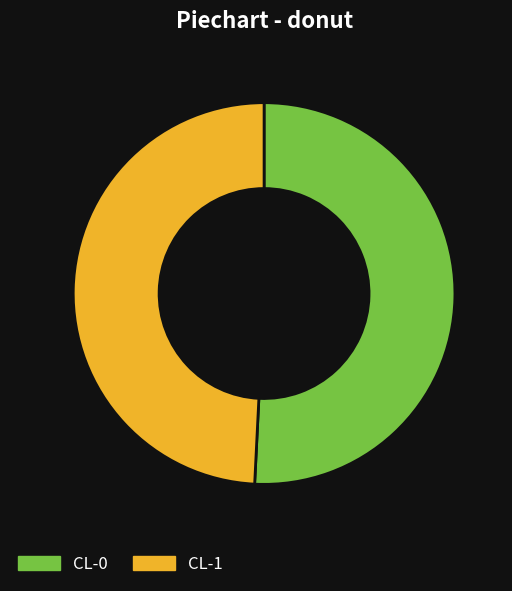

Rank the categories by value from highest to lowest.

CL-0, CL-1